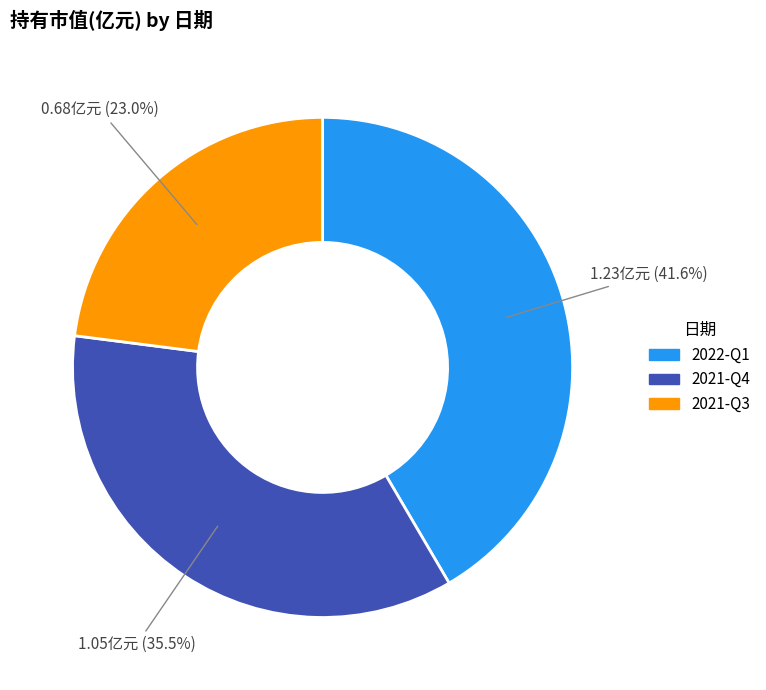

What percentage is the 2022-Q1 slice, to the nearest percent?

42%